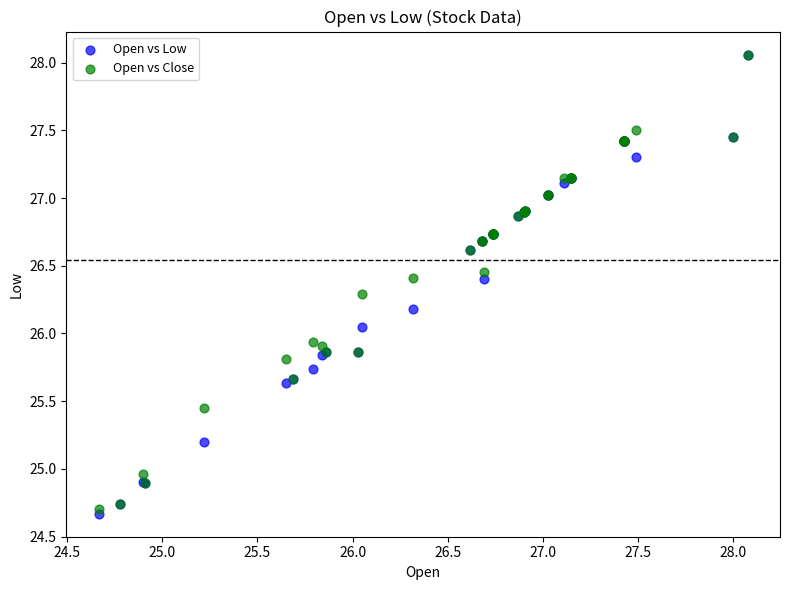

What are all the series names shown in the legend?

Open vs Low, Open vs Close